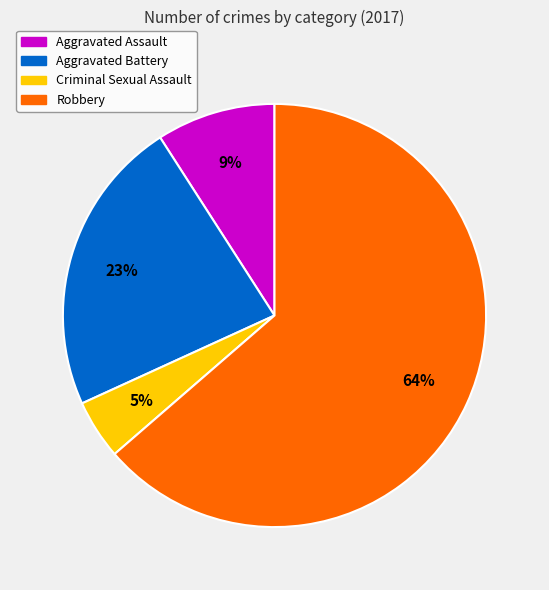

Which category has the biggest portion of the pie?

Robbery